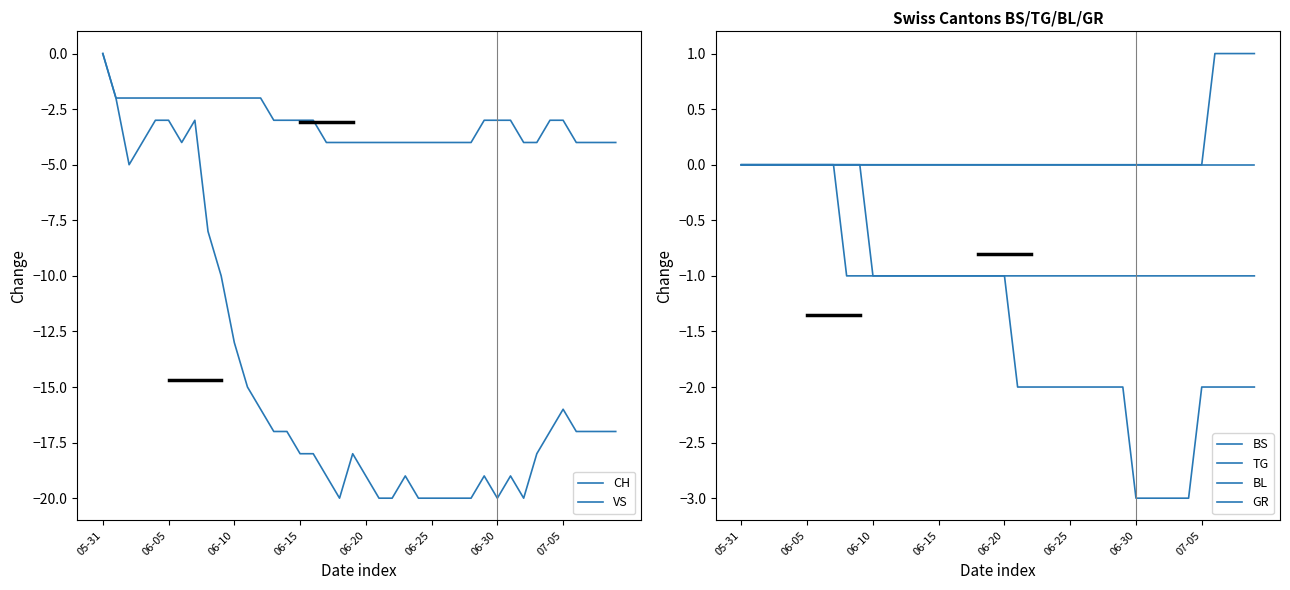

What is the label of the 2nd point from the left?

06-05